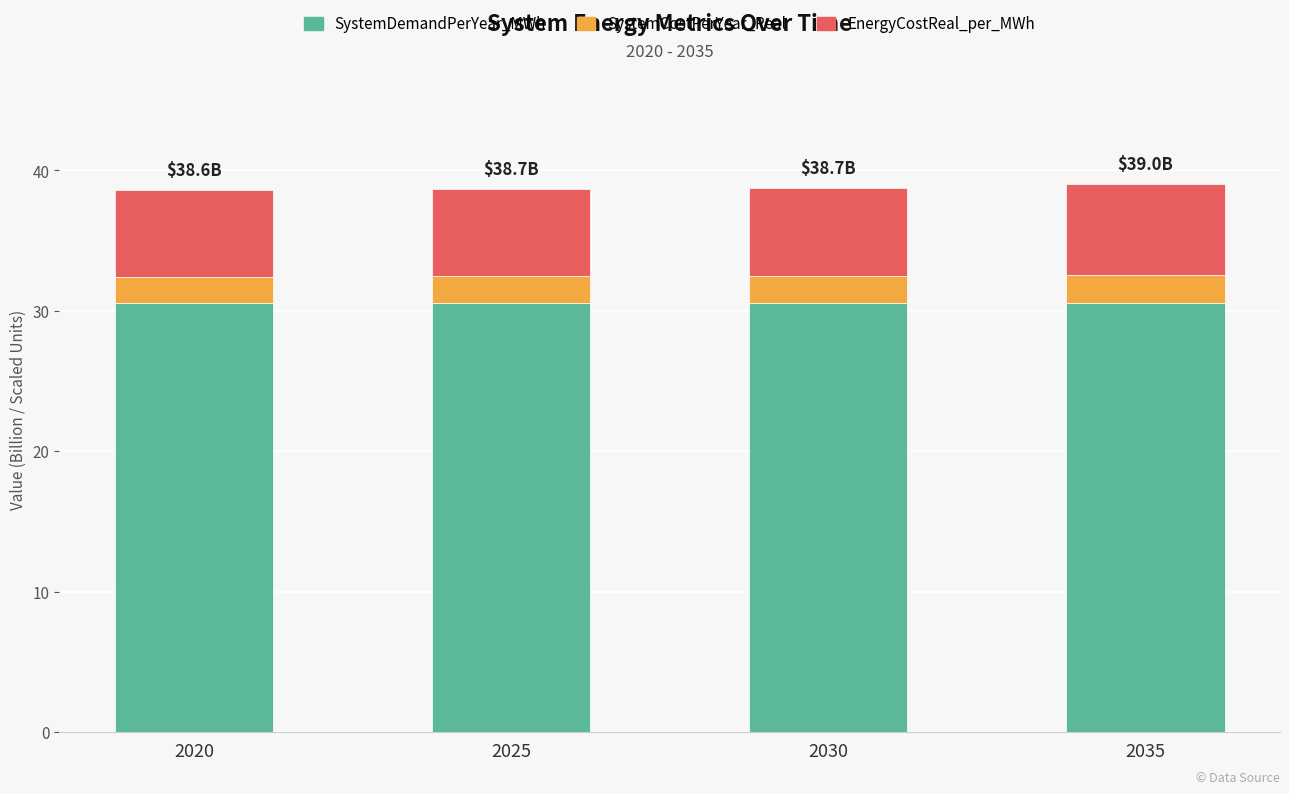

What is the sum of the SystemDemandPerYear_MWh values at 2035 and 2025?

61.1